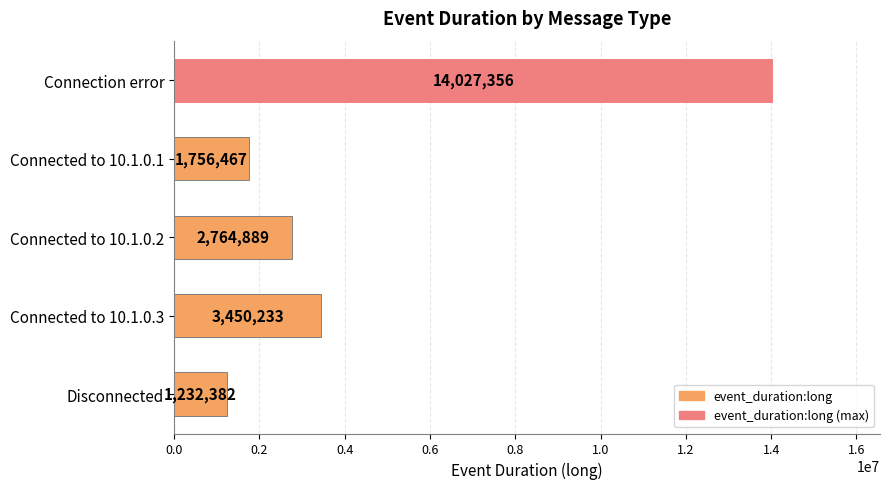

Rank the categories by value from lowest to highest.

Disconnected, Connected to 10.1.0.1, Connected to 10.1.0.2, Connected to 10.1.0.3, Connection error